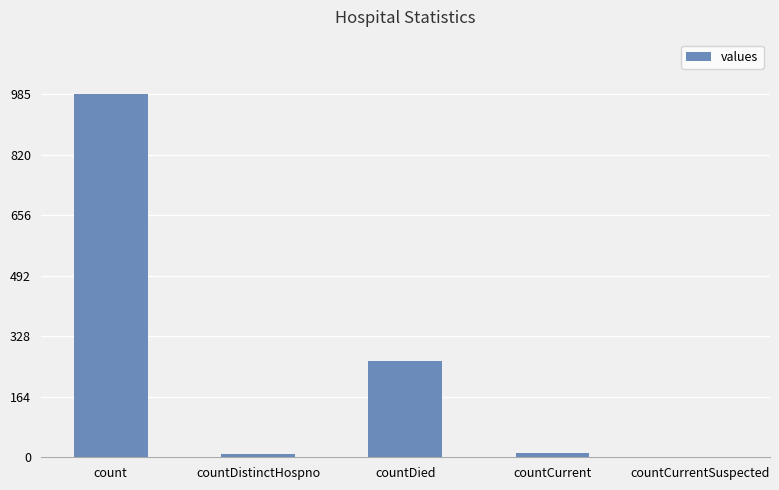

What is the sum of all values?

1267